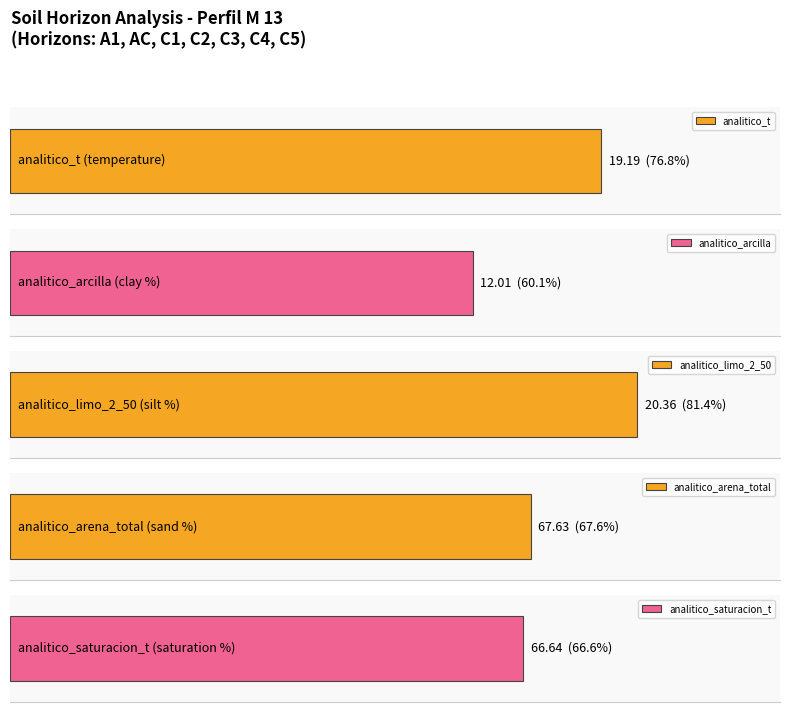

Are the bars horizontal?

Yes